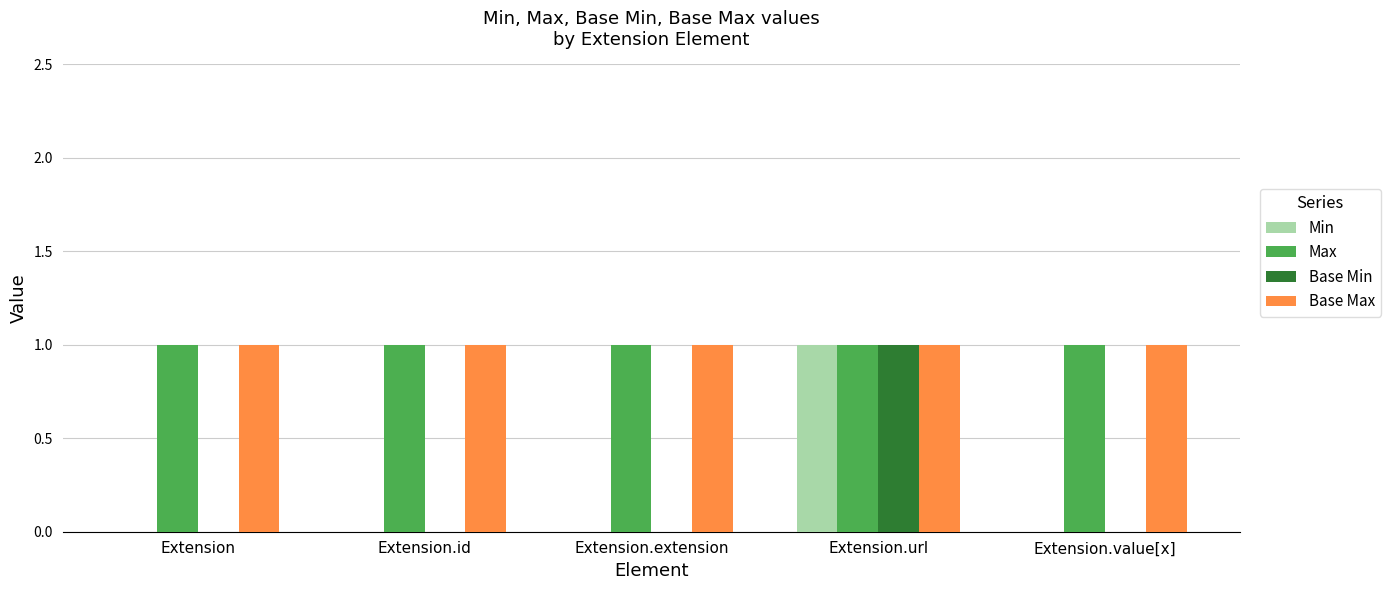

What is the sum of all Base Max values?

5